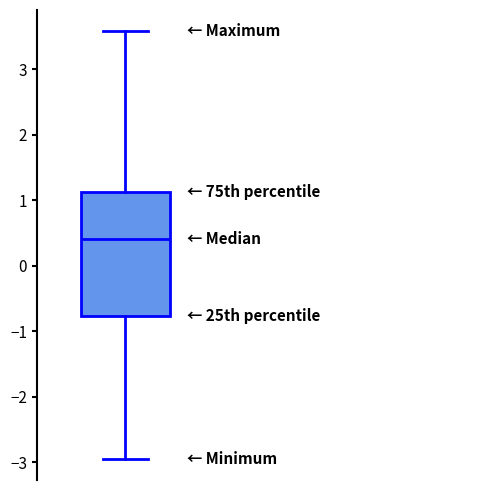

Read this box plot against the y-axis: the position of the median line, the range covered by the box, and the ends of both whiskers. The values are not printed on the chart, so give them approximately, as read against the axis.

median 0.4, box -0.8 to 1.1, whiskers -2.9 to 3.6